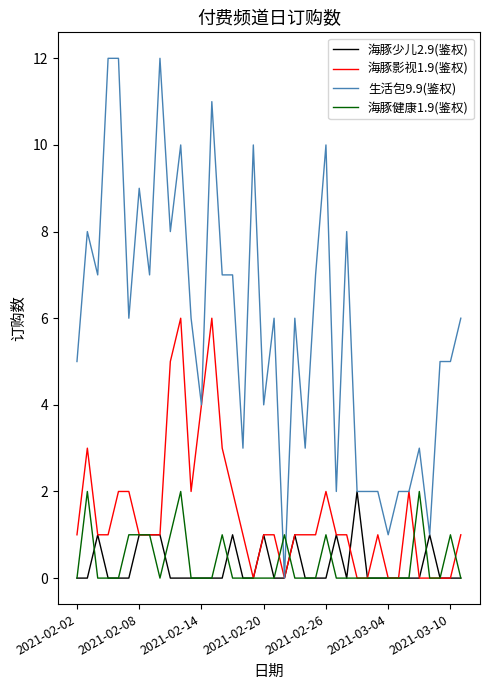

Is this an area chart (filled region under the line)?

No